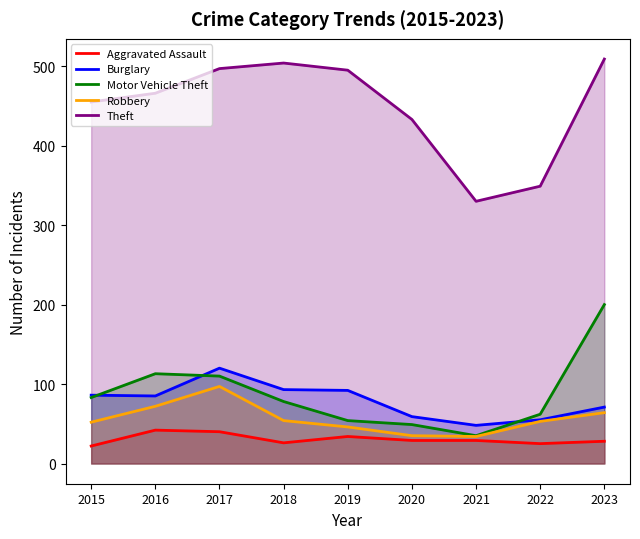

Which series has the largest total across all categories?

Theft